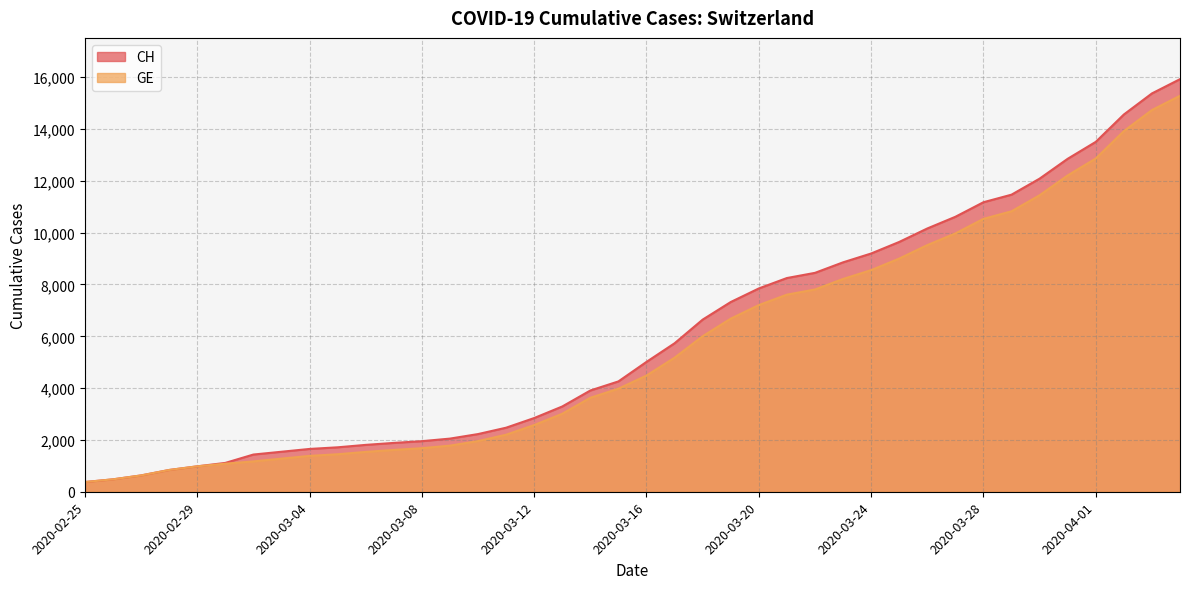

The GE series shows 8554 at 2020-03-24. True or false?

True